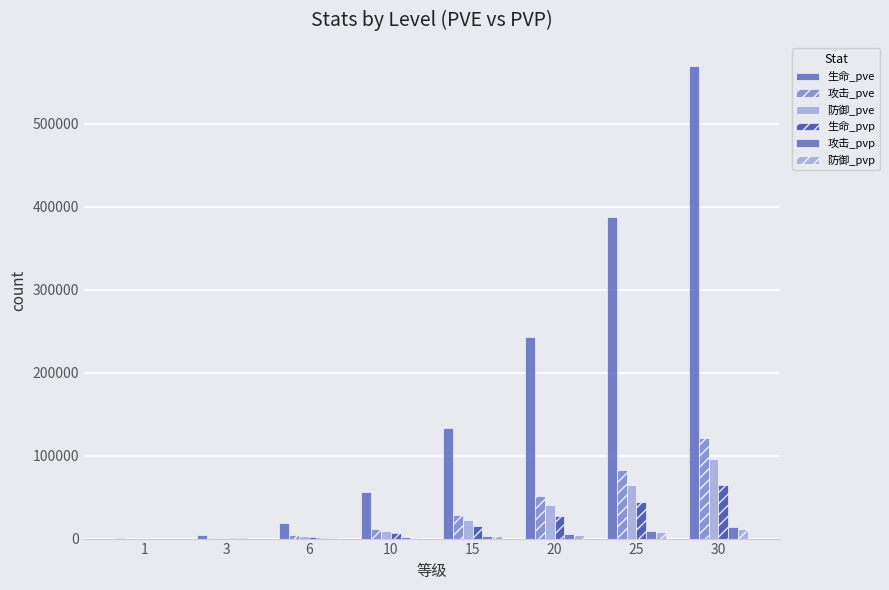

How many series are shown in this chart?

6